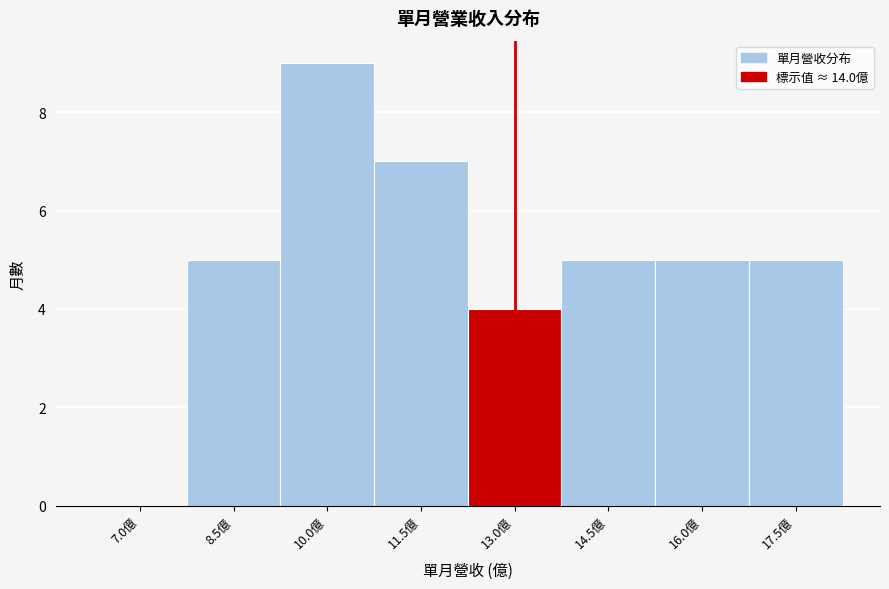

Reading right to left, transcribe all the data shown in this chart.

17.5億=5	16.0億=5	14.5億=5	13.0億=4	11.5億=7	10.0億=9	8.5億=5	7.0億=0